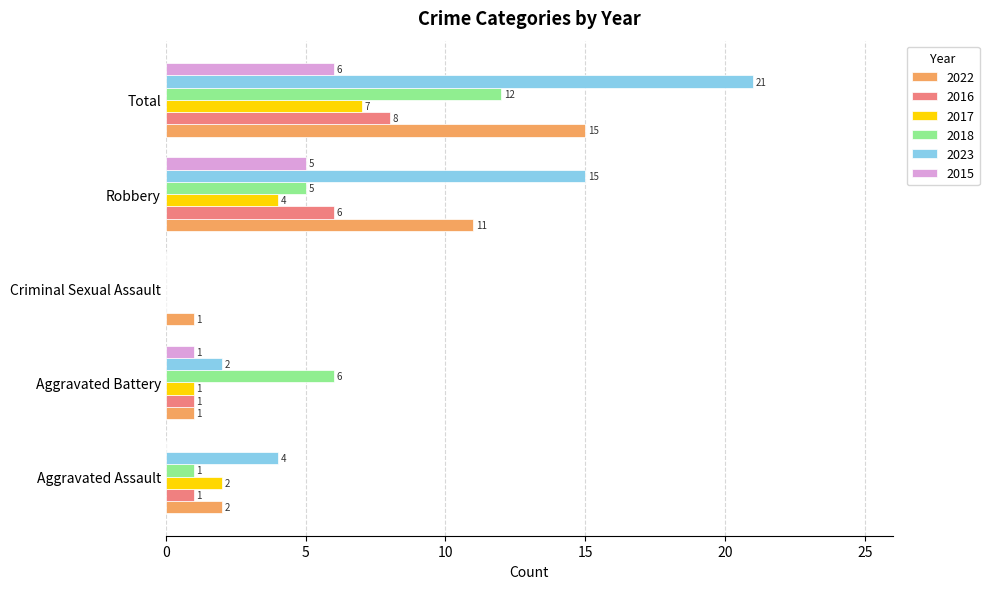

Which series has the largest total across all categories?

2023